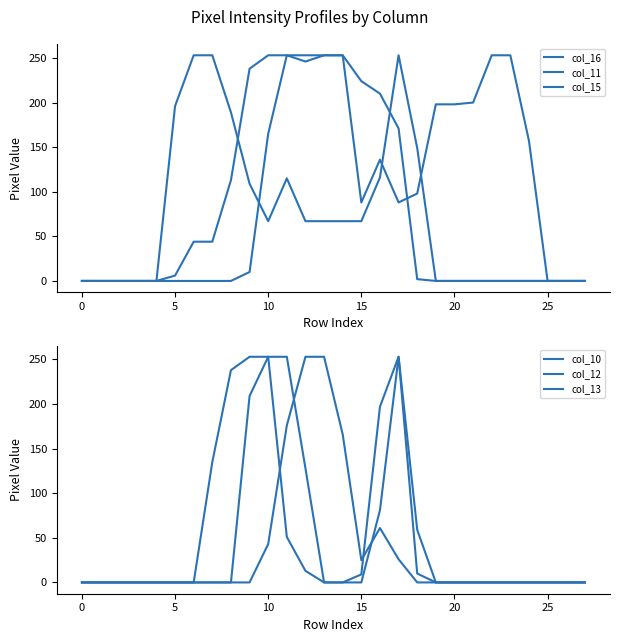

What is the label of the 9th point from the left?

8